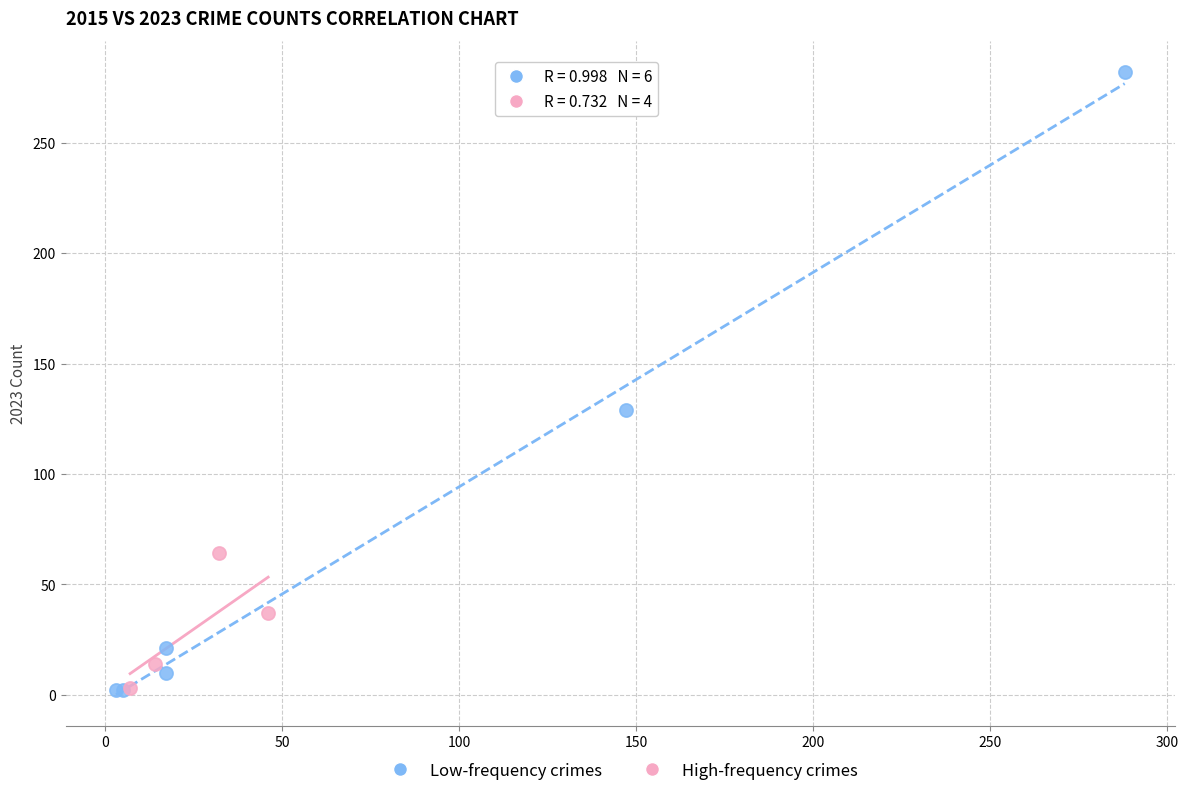

Which series has the largest Y range (max minus min)?

Low-frequency crimes